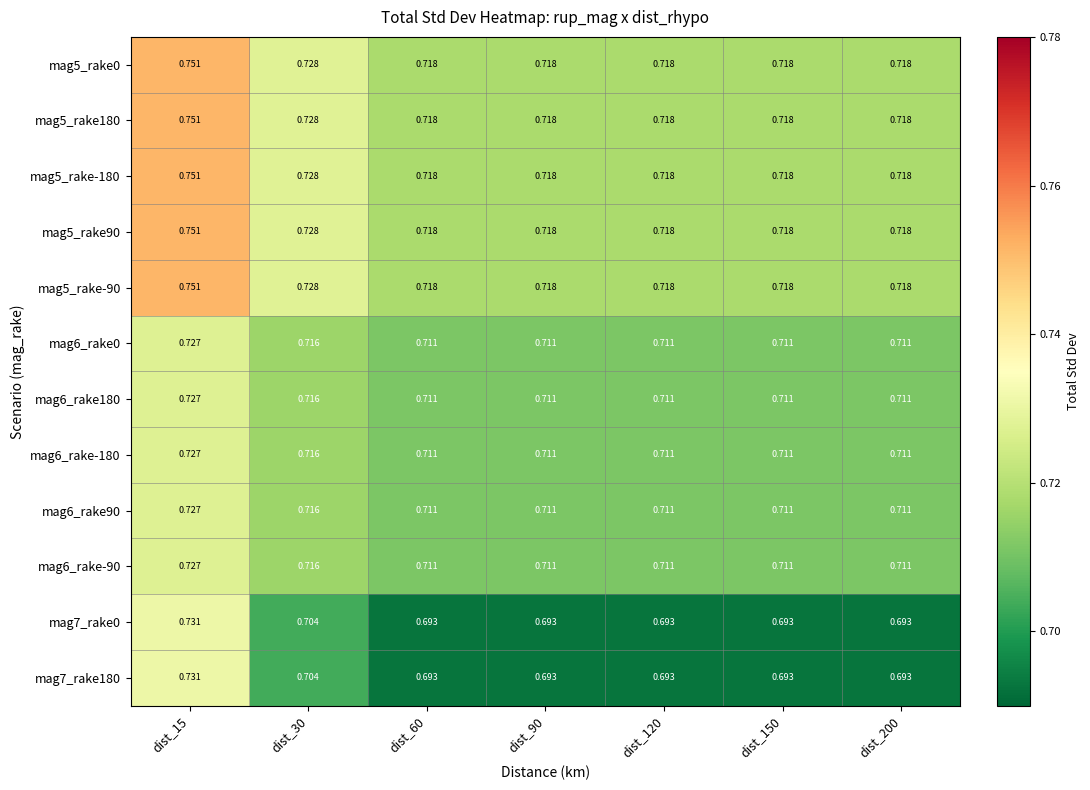

Is the value of mag5_rake-180 at dist_15 greater than the value of mag5_rake90 at dist_150?

Yes